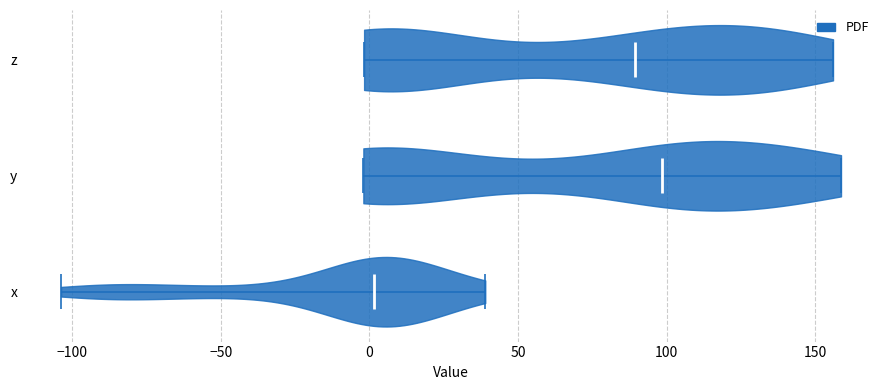

Reading bottom to top, read every violin against the x-axis: where its median line is, and the lowest and highest points it reaches. The values are not printed on the chart, so give them approximately, as read against the axis.

x: median line 0, lowest point -105, highest point 40
y: median line 100, lowest point 0, highest point 160
z: median line 90, lowest point 0, highest point 155